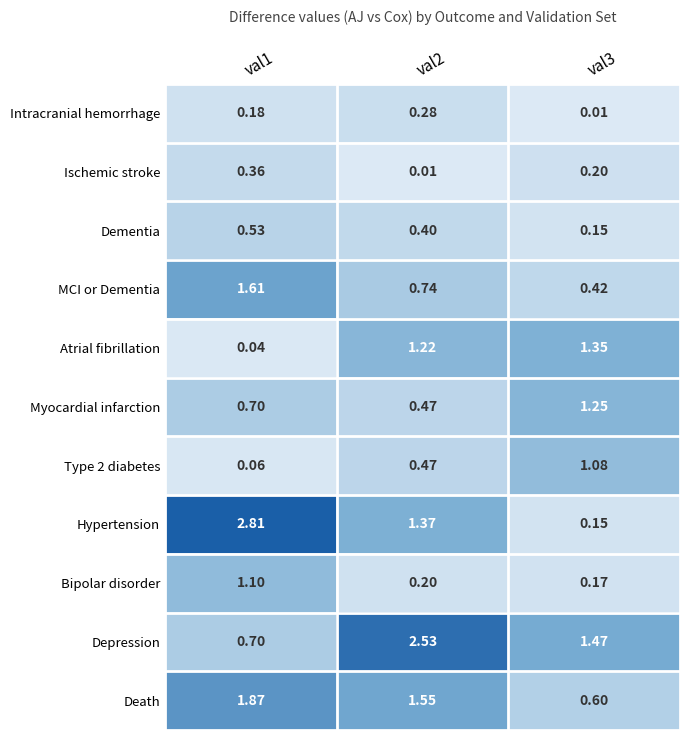

Which series has the largest total across all categories?

Depression